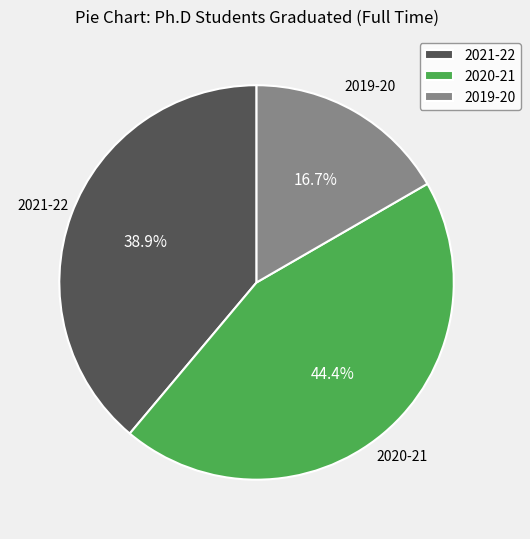

Count the number of slices in the pie.

3